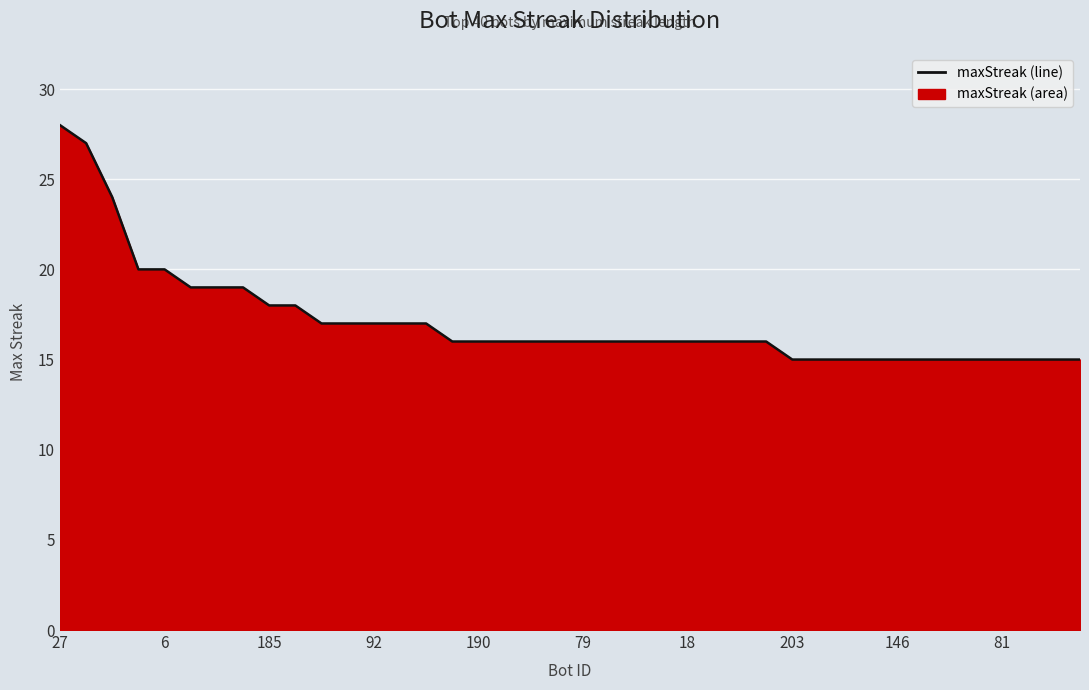

What is the difference between the maximum and minimum values?

13